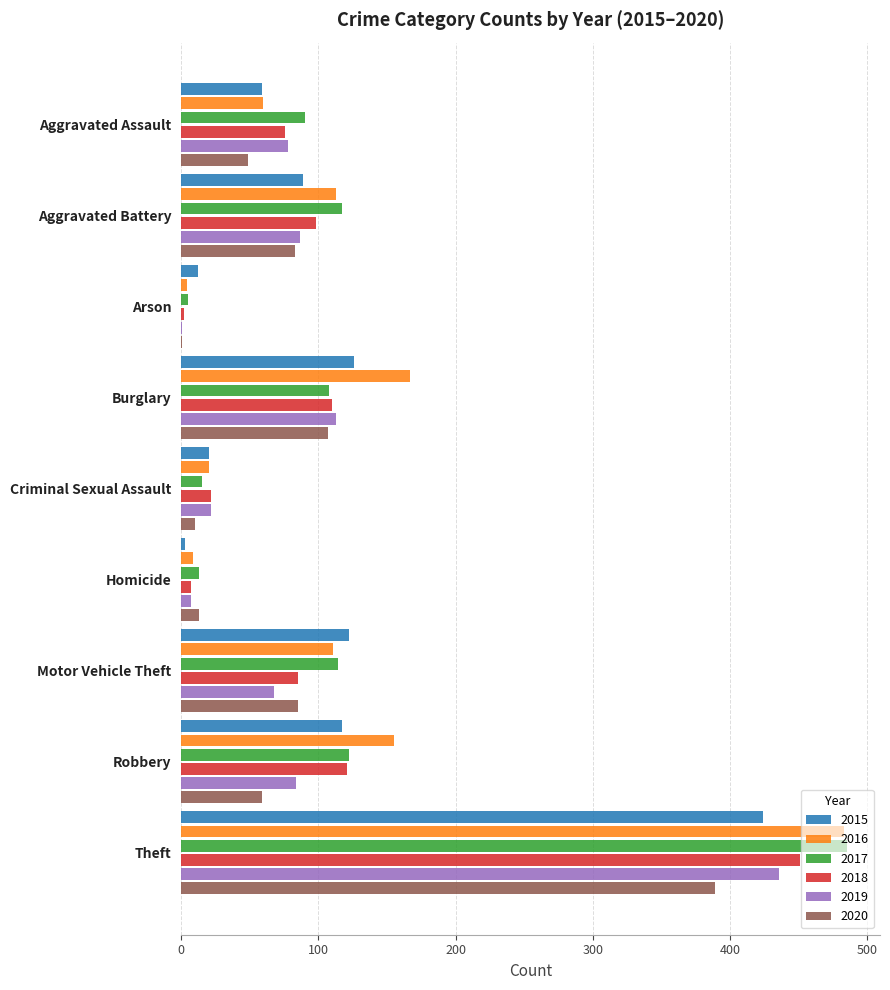

At which category does the chart reach its peak across all series?

Theft